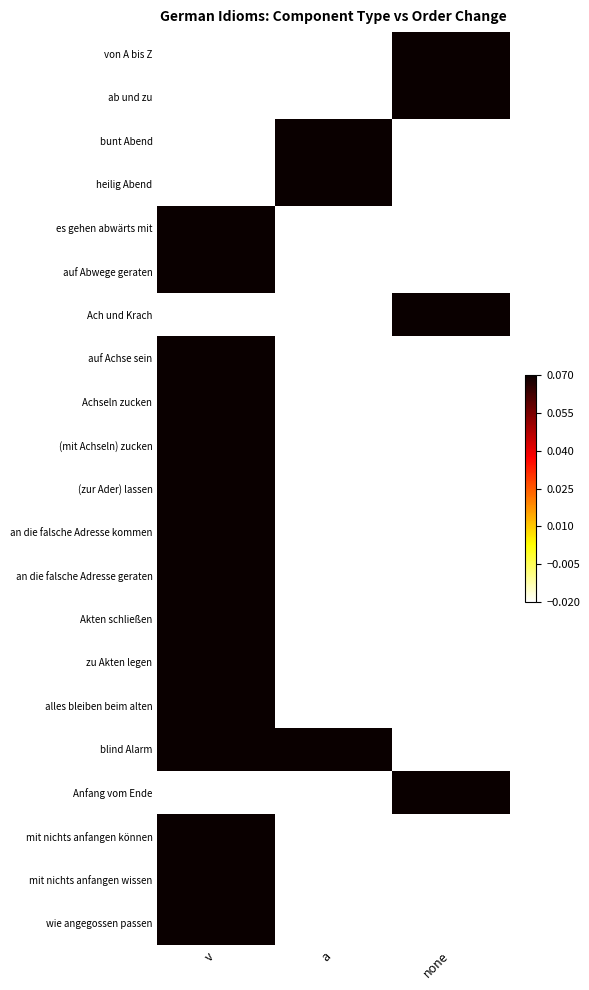

Reading right to left, transcribe all the data shown in this chart.

von A bis Z: none=0.1	a=-0.0	v=-0.0
ab und zu: none=0.1	a=-0.0	v=-0.0
bunt Abend: none=-0.0	a=0.1	v=-0.0
heilig Abend: none=-0.0	a=0.1	v=-0.0
es gehen abwärts mit: none=-0.0	a=-0.0	v=0.1
auf Abwege geraten: none=-0.0	a=-0.0	v=0.1
Ach und Krach: none=0.1	a=-0.0	v=-0.0
auf Achse sein: none=-0.0	a=-0.0	v=0.1
Achseln zucken: none=-0.0	a=-0.0	v=0.1
(mit Achseln) zucken: none=-0.0	a=-0.0	v=0.1
(zur Ader) lassen: none=-0.0	a=-0.0	v=0.1
an die falsche Adresse kommen: none=-0.0	a=-0.0	v=0.1
an die falsche Adresse geraten: none=-0.0	a=-0.0	v=0.1
Akten schließen: none=-0.0	a=-0.0	v=0.1
zu Akten legen: none=-0.0	a=-0.0	v=0.1
alles bleiben beim alten: none=-0.0	a=-0.0	v=0.1
blind Alarm: none=-0.0	a=0.1	v=0.1
Anfang vom Ende: none=0.1	a=-0.0	v=-0.0
mit nichts anfangen können: none=-0.0	a=-0.0	v=0.1
mit nichts anfangen wissen: none=-0.0	a=-0.0	v=0.1
wie angegossen passen: none=-0.0	a=-0.0	v=0.1